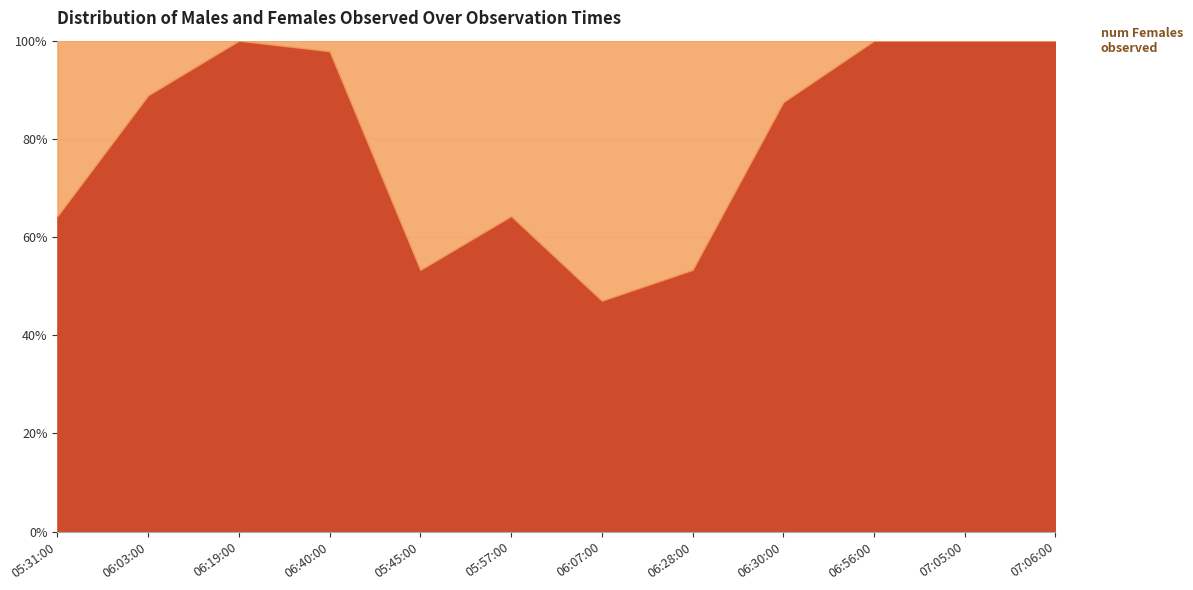

What is the sum of the num Females observed values at 06:30:00 and 07:06:00?

1